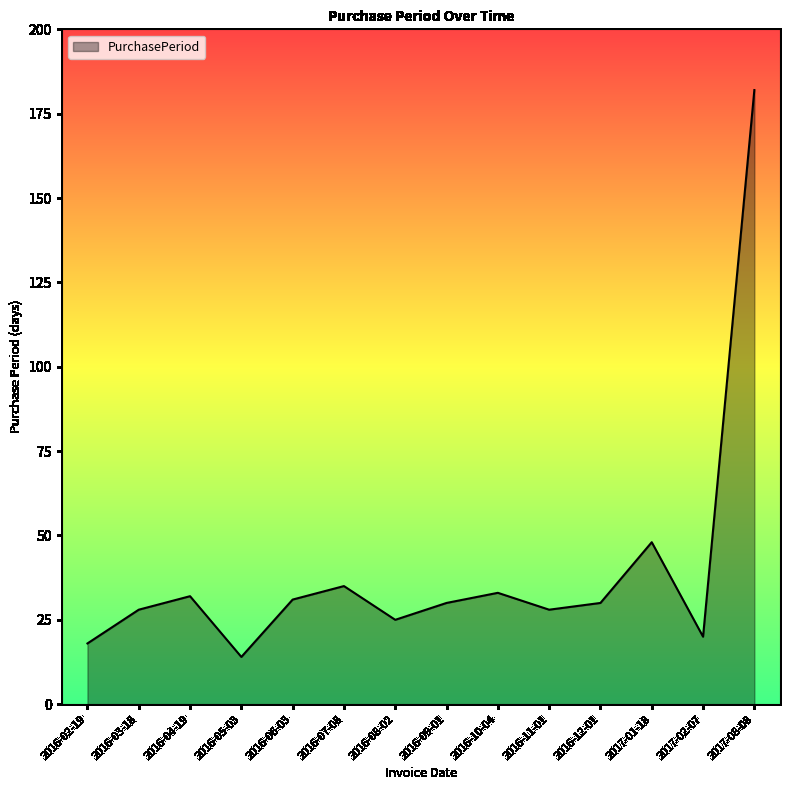

What is the sum of the values at 2016-05-03 and 2016-09-01?

44